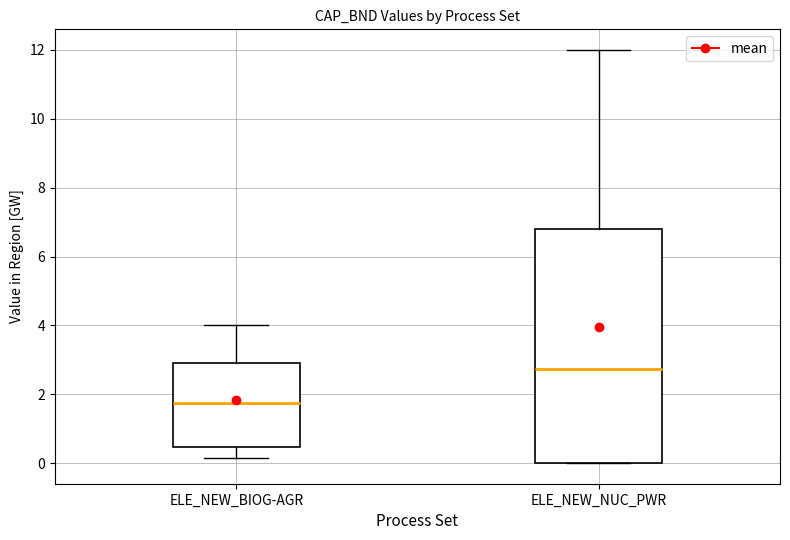

Comparing the boxes themselves (not the whiskers), which one is the tallest?

ELE_NEW_NUC_PWR